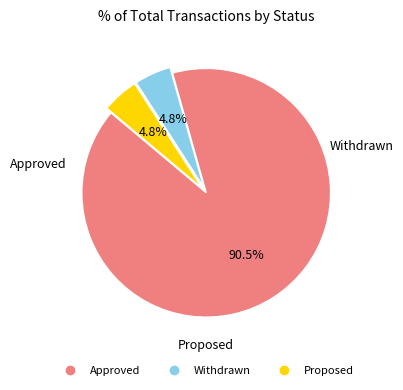

What percentage is the Withdrawn slice, to the nearest percent?

5%